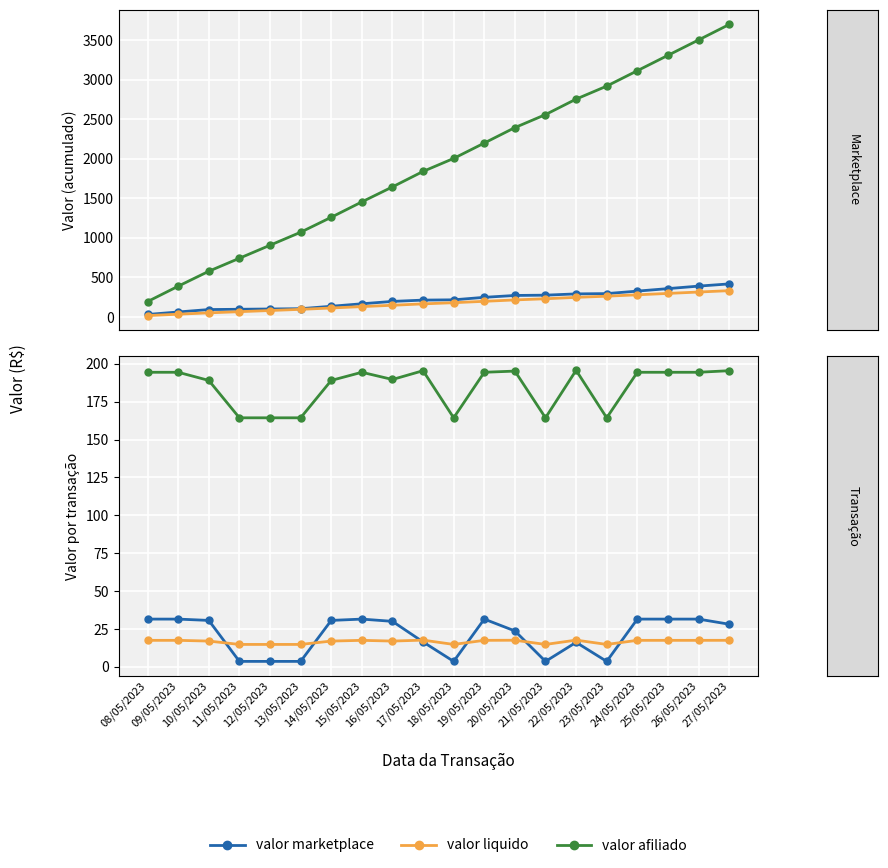

Reading left to right, list all the values displayed in this chart.

valor marketplace: 31.5	31.5	30.6	3.6	3.6	3.6	30.6	31.5	30.0	16.4	3.6	31.5	23.7	3.6	16.2	3.6	31.5	31.5	31.5	28.1
valor liquido: 17.5	17.5	17.0	14.8	14.8	14.8	17.0	17.5	17.0	17.6	14.8	17.5	17.6	14.8	17.6	14.8	17.5	17.5	17.5	17.5
valor afiliado: 194.4	194.4	189.0	164.3	164.3	164.3	189.0	194.4	189.6	195.4	164.3	194.4	195.2	164.3	195.7	164.3	194.4	194.4	194.4	195.4